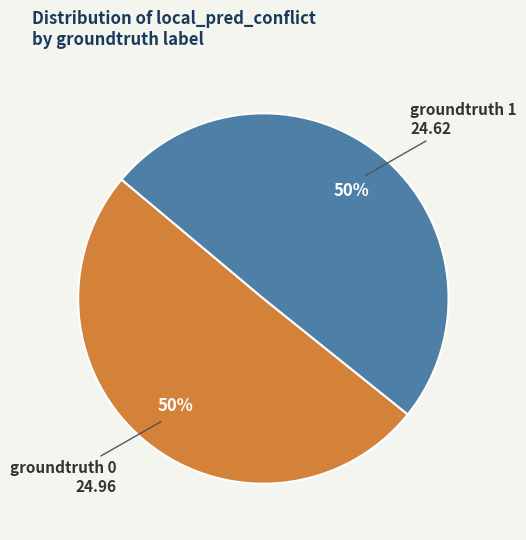

How many segments does this pie chart have?

2